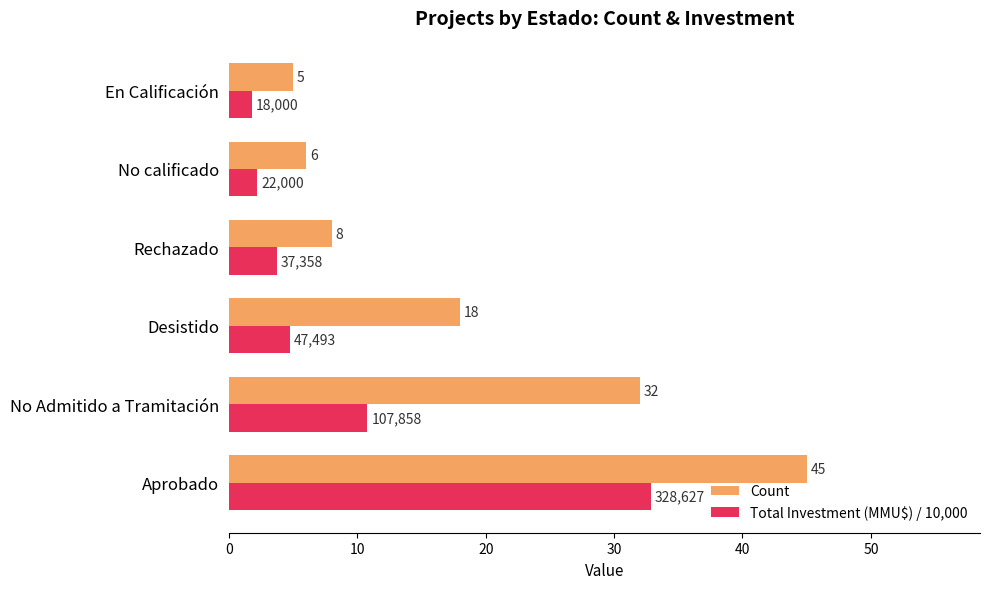

Count the number of data series in this chart.

2